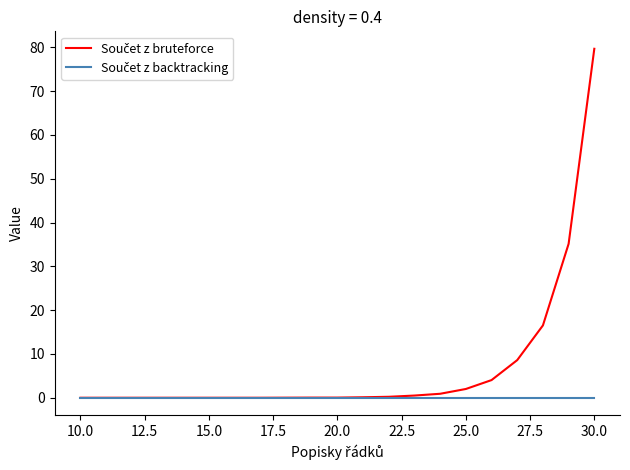

Does the chart have visible grid lines?

No